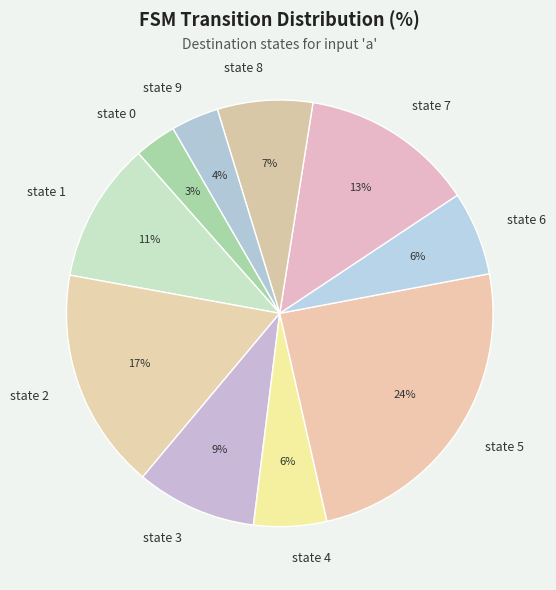

To the nearest percent, what percentage of the pie is state 7?

13%